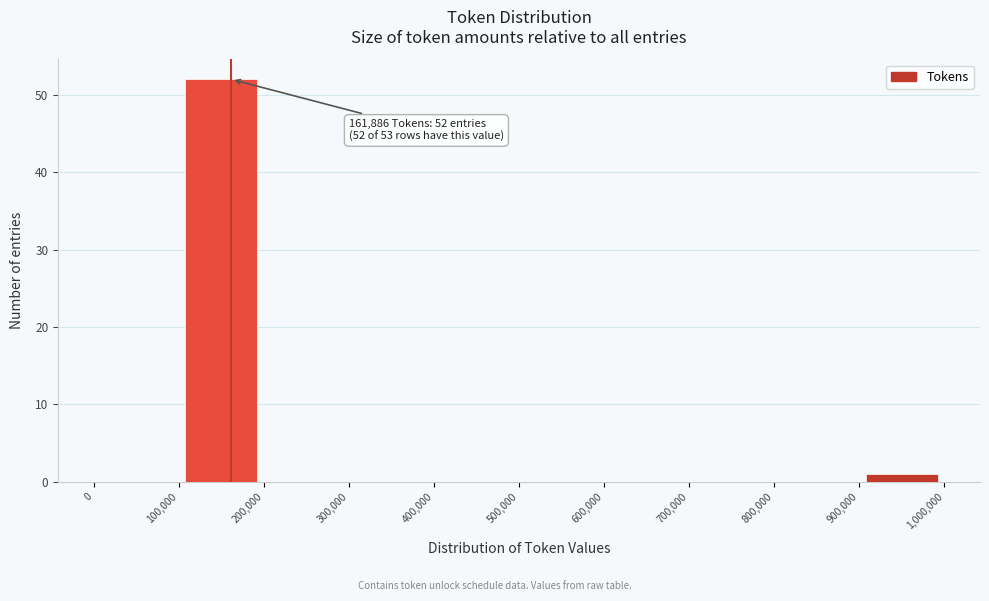

Over which range of the x-axis is the bar tallest?

100,000 to 200,000